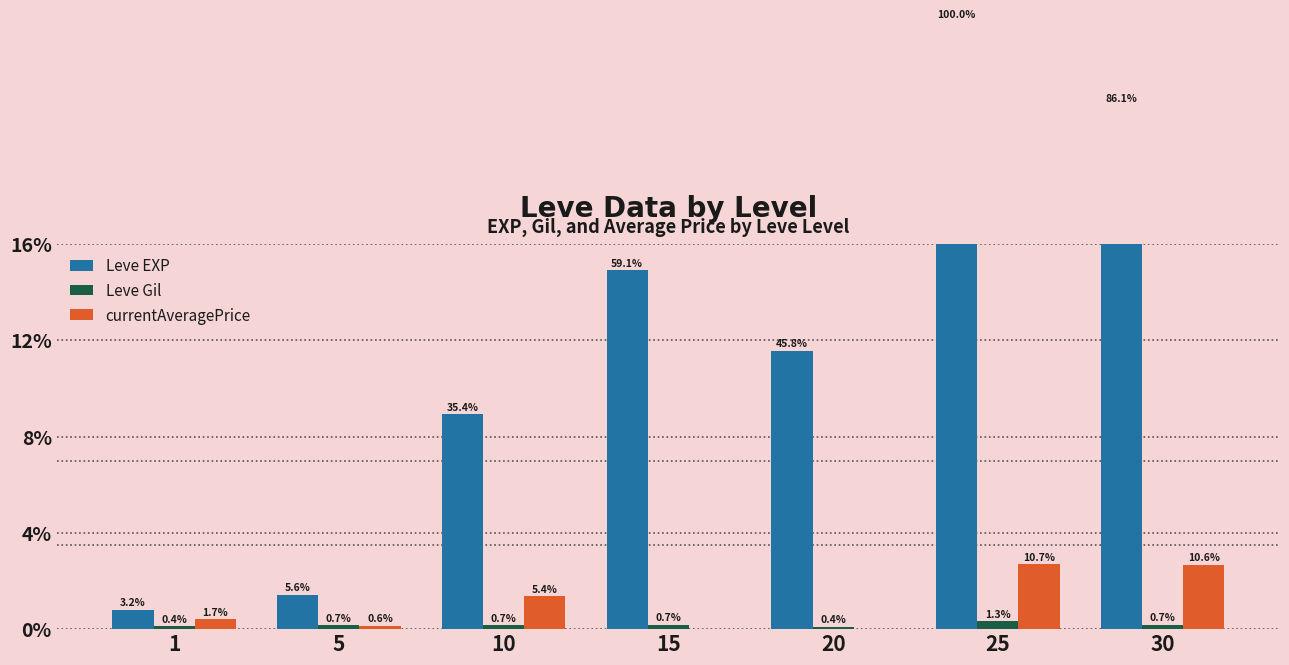

Which series has the widest spread of values?

Leve EXP